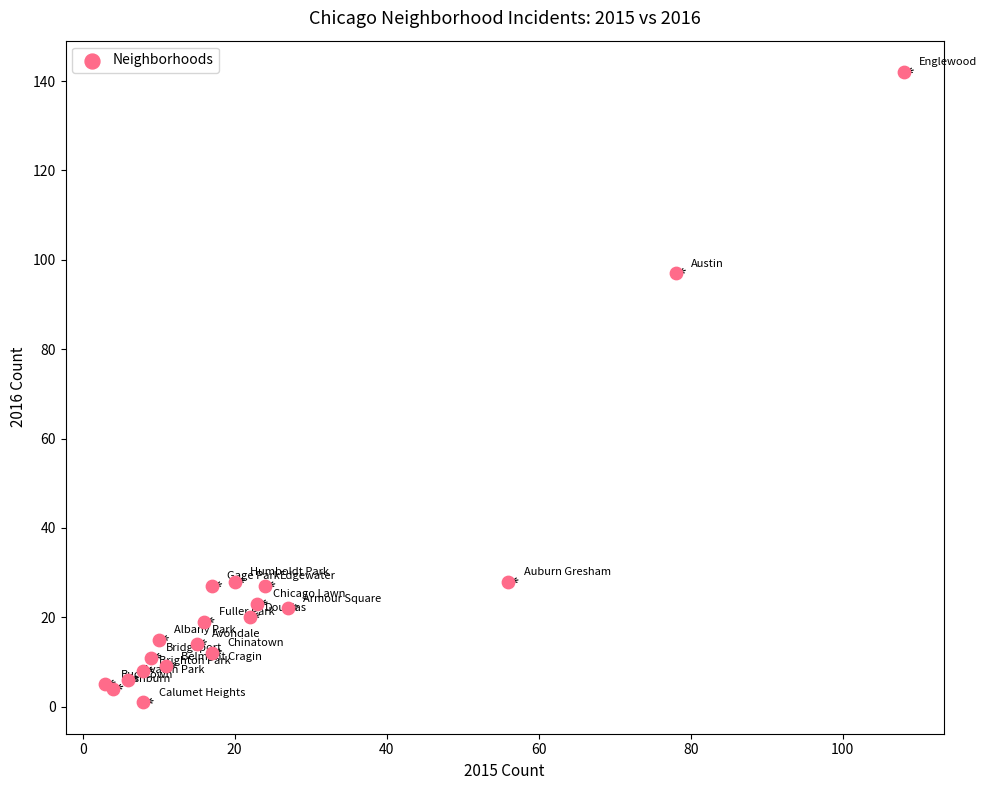

What Y value in the scatter plot is closest to 71?

97